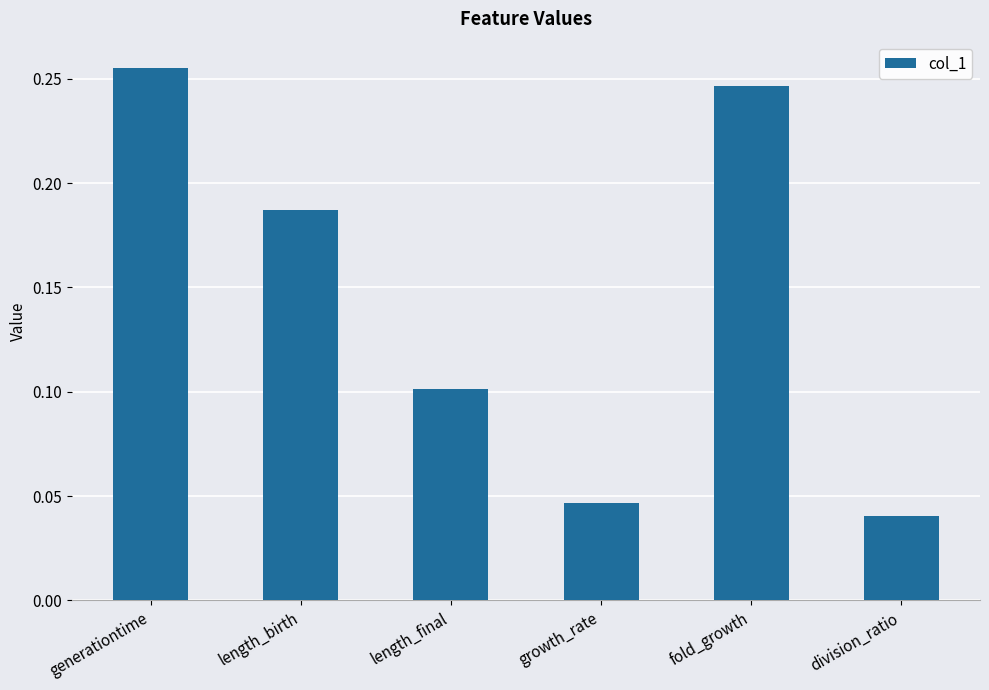

Which has a higher value, fold_growth or length_final?

fold_growth